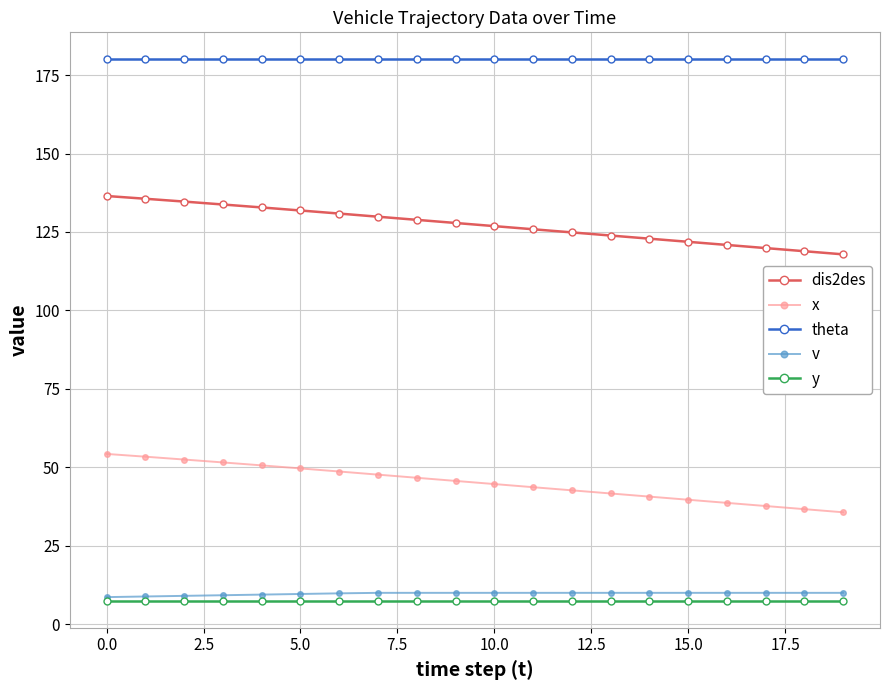

True or false: v and dis2des cross at least once.

False